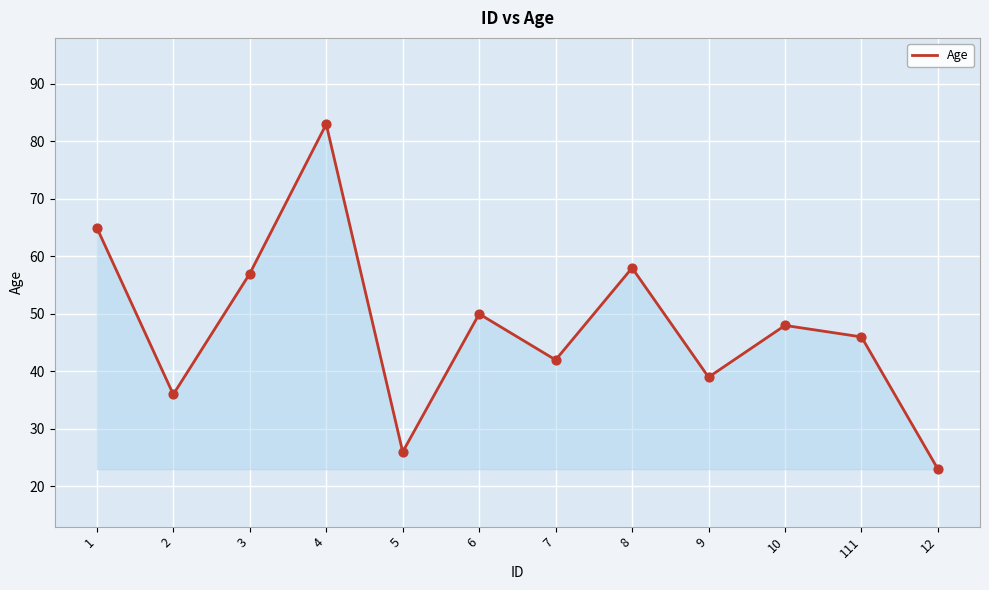

Which has a higher value, 111 or 10?

10